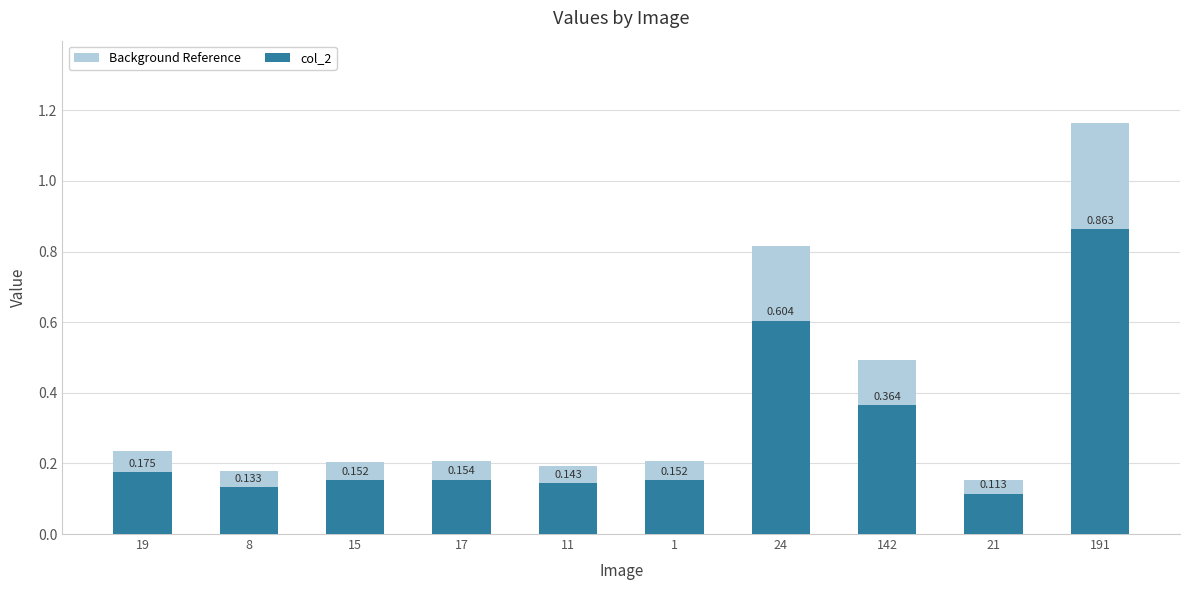

What is the value of the col_2 bar at the 4th from the left?

0.2